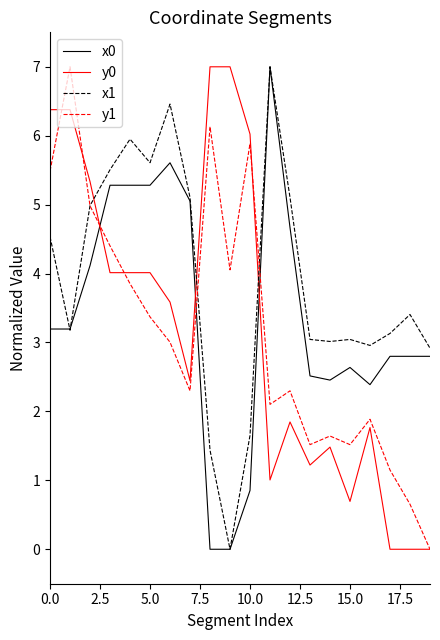

True or false: y0 and x1 intersect in this chart.

True